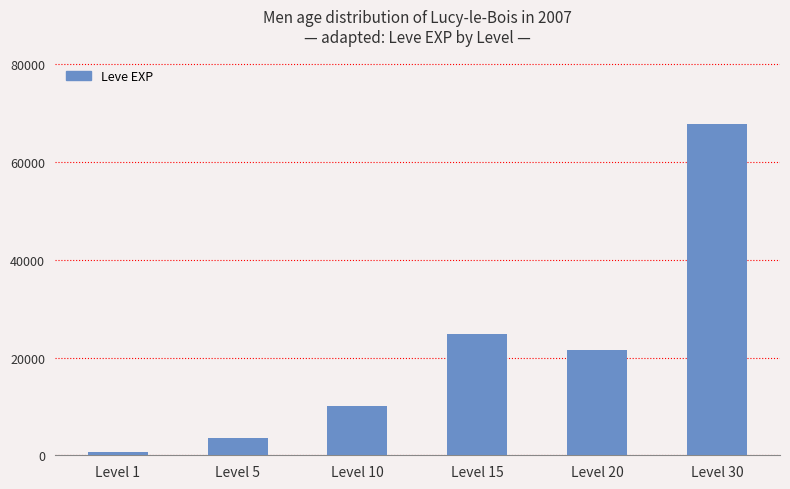

Rank the categories by value from highest to lowest.

Level 30, Level 15, Level 20, Level 10, Level 5, Level 1